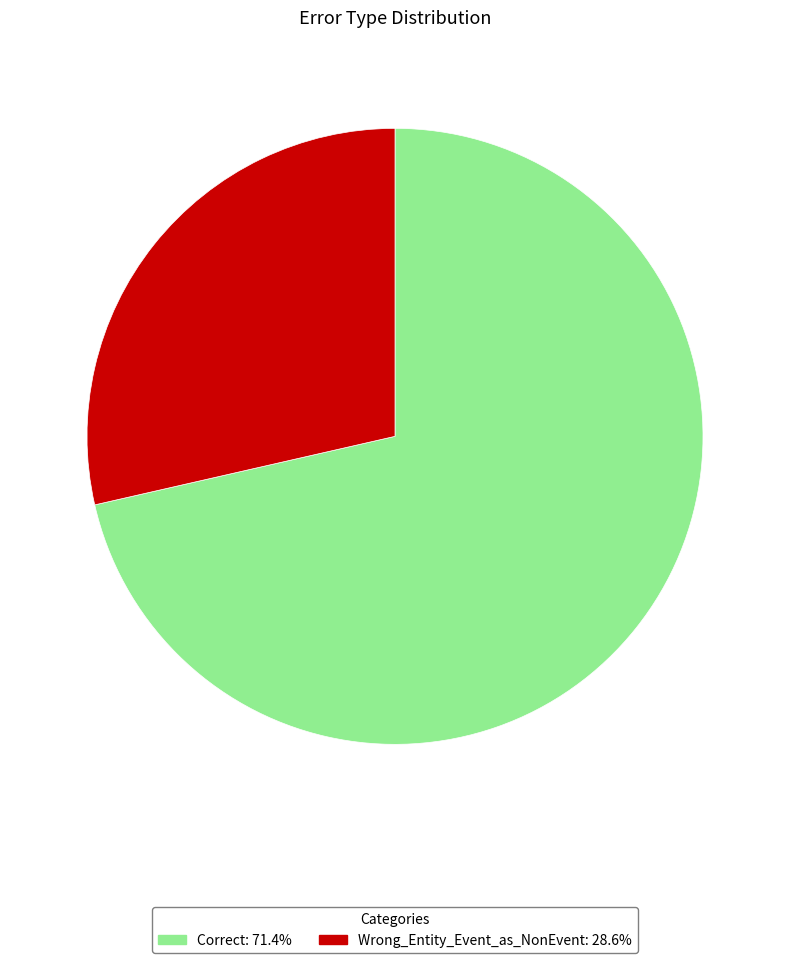

Combined, do Wrong_Entity_Event_as_NonEvent and Correct account for over 50%?

Yes